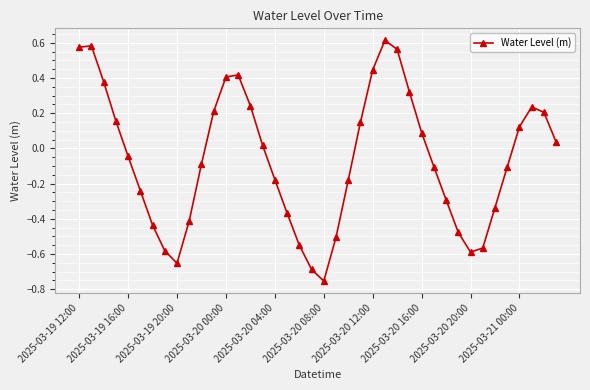

What is the sum of all values?

-2.4